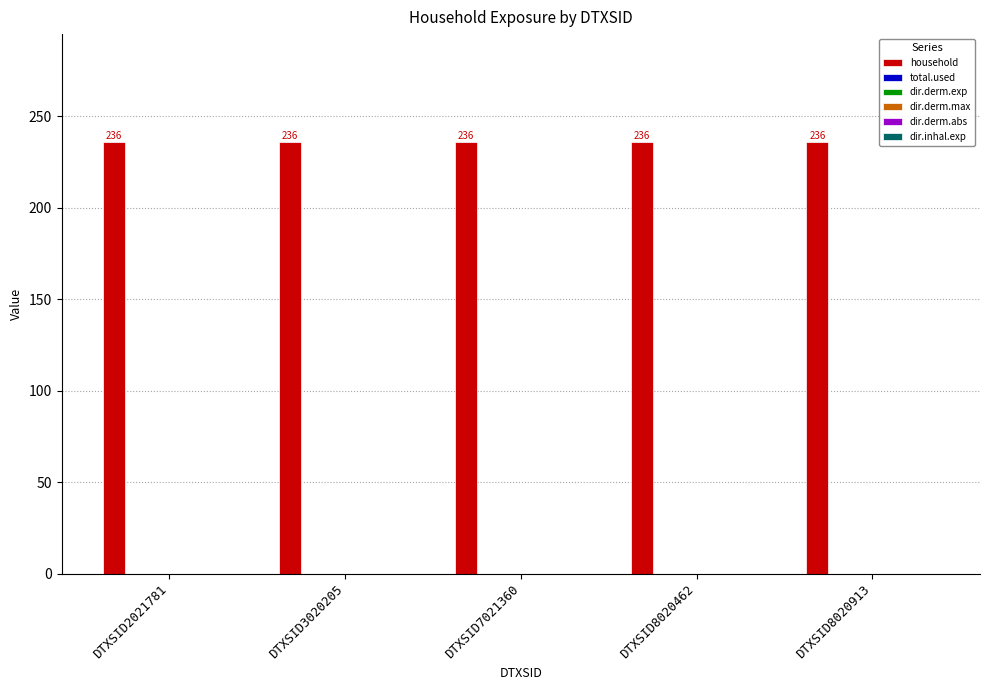

Is it true that total.used equals 0 at DTXSID8020462?

True